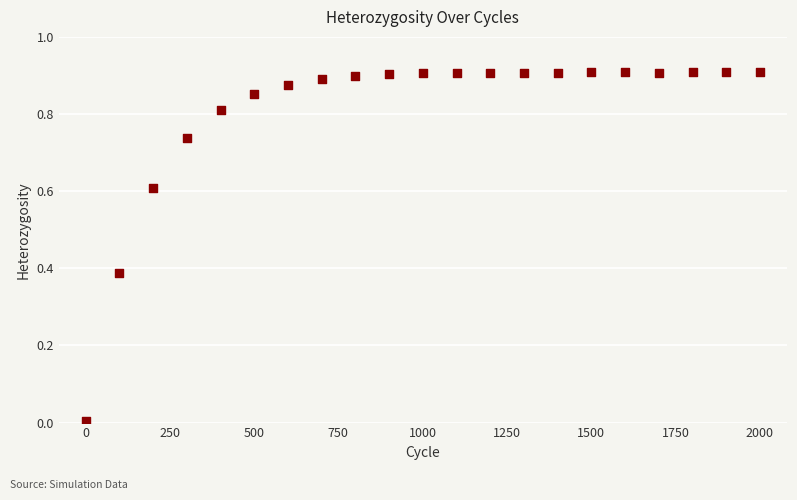

What is the range of X values (max minus min)?

2000.0